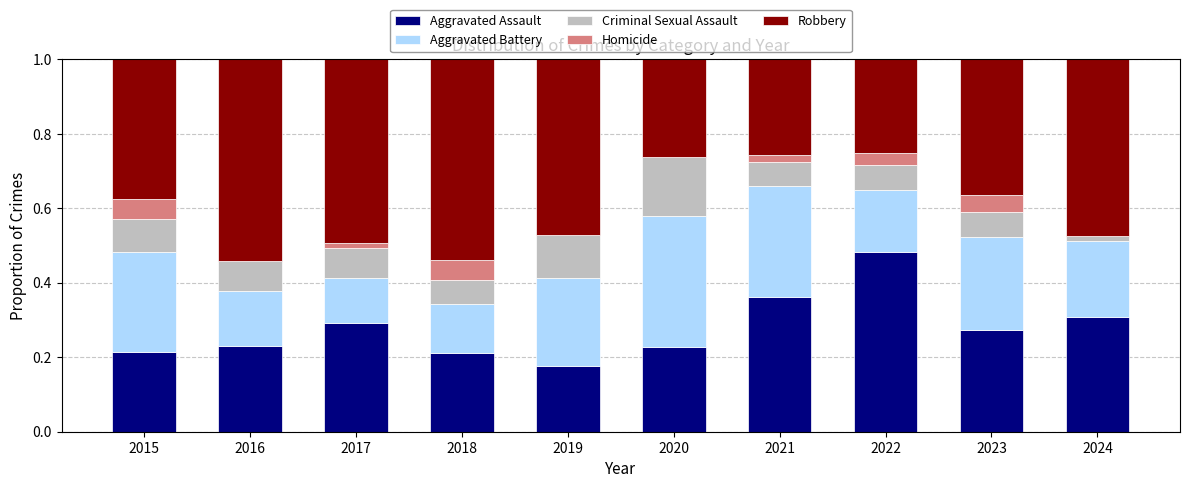

What is the total value across all series at 2022?

1.0